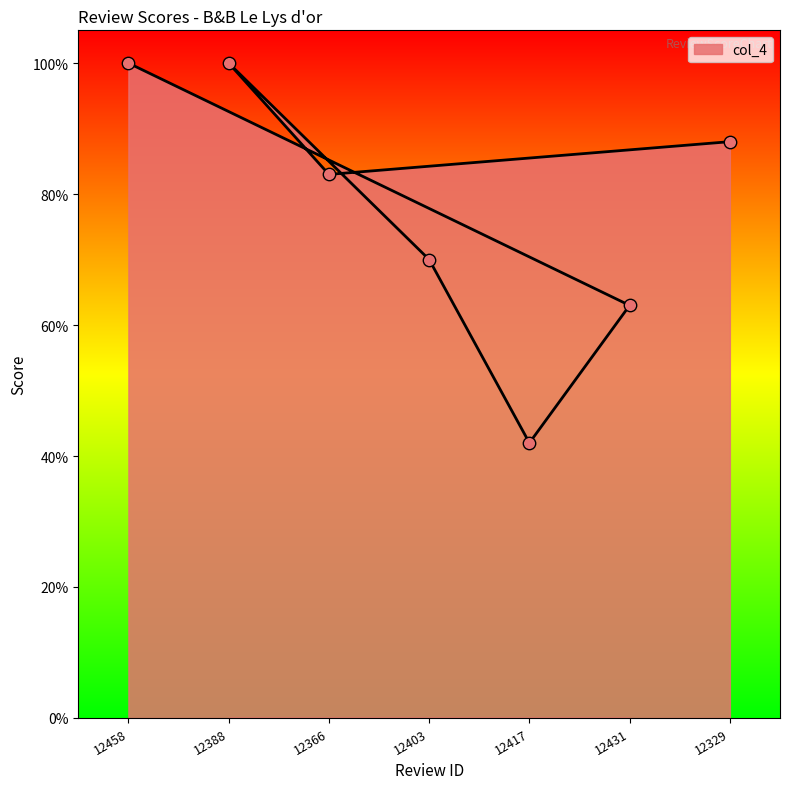

Approximately how many times larger is the value at 12458 compared to 12366?

1.2